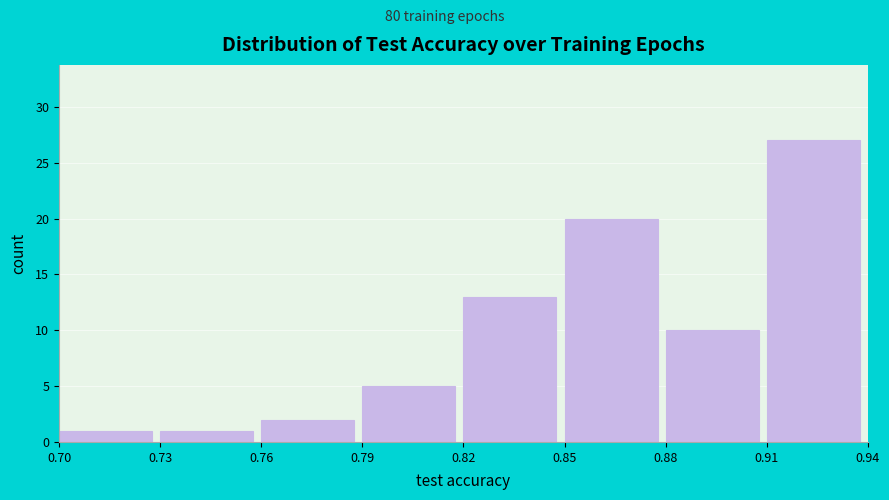

Reading left to right, transcribe this chart: for each bar, give the range it covers on the x-axis and its height. The values are not printed on the chart, so give them approximately, as read against the axis.

0.70 to 0.73: 1
0.73 to 0.76: 1
0.76 to 0.79: 2
0.79 to 0.82: 5
0.82 to 0.85: 13
0.85 to 0.88: 20
0.88 to 0.91: 10
0.91 to 0.94: 27